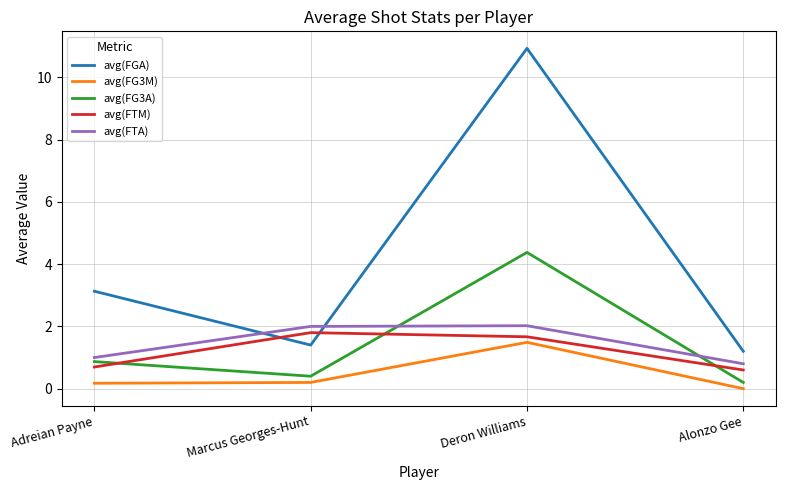

At how many categories does at least one series exceed 3?

2